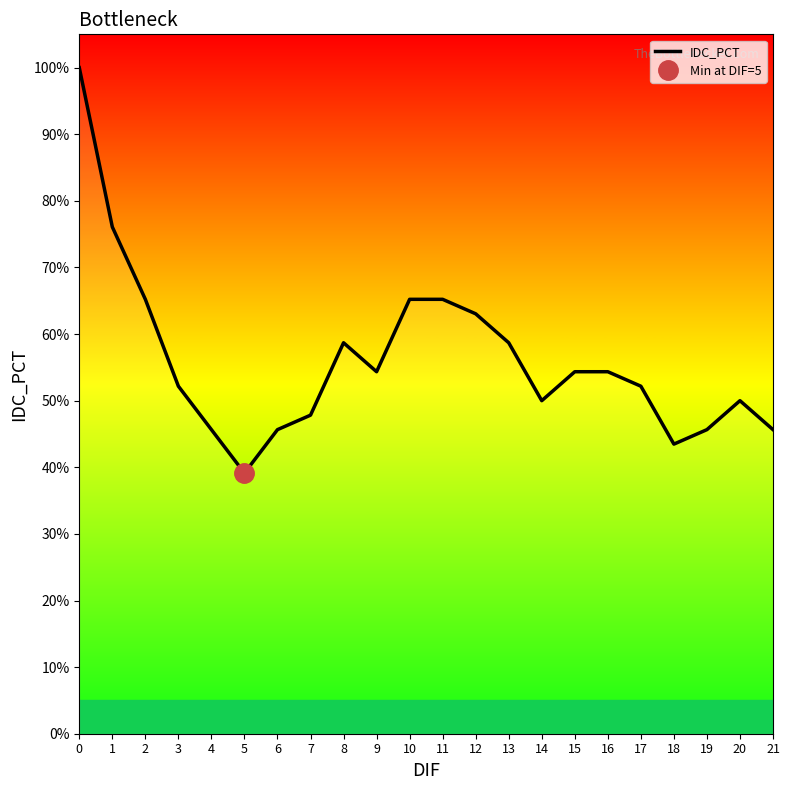

Reading right to left, what are all the values shown in this chart?

21=0.5	20=0.5	19=0.5	18=0.4	17=0.5	16=0.5	15=0.5	14=0.5	13=0.6	12=0.6	11=0.7	10=0.7	9=0.5	8=0.6	7=0.5	6=0.5	5=0.4	4=0.5	3=0.5	2=0.7	1=0.8	0=1.0